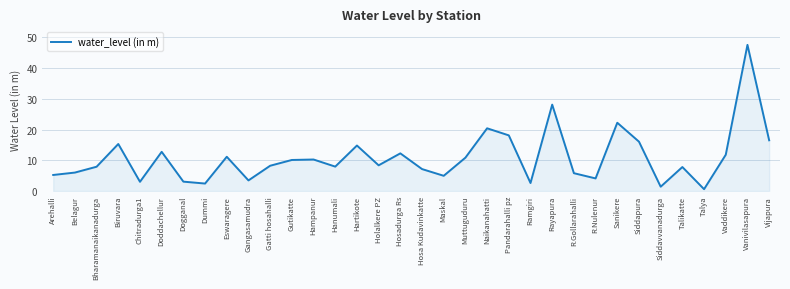

What is the difference between the maximum and minimum values?

46.9